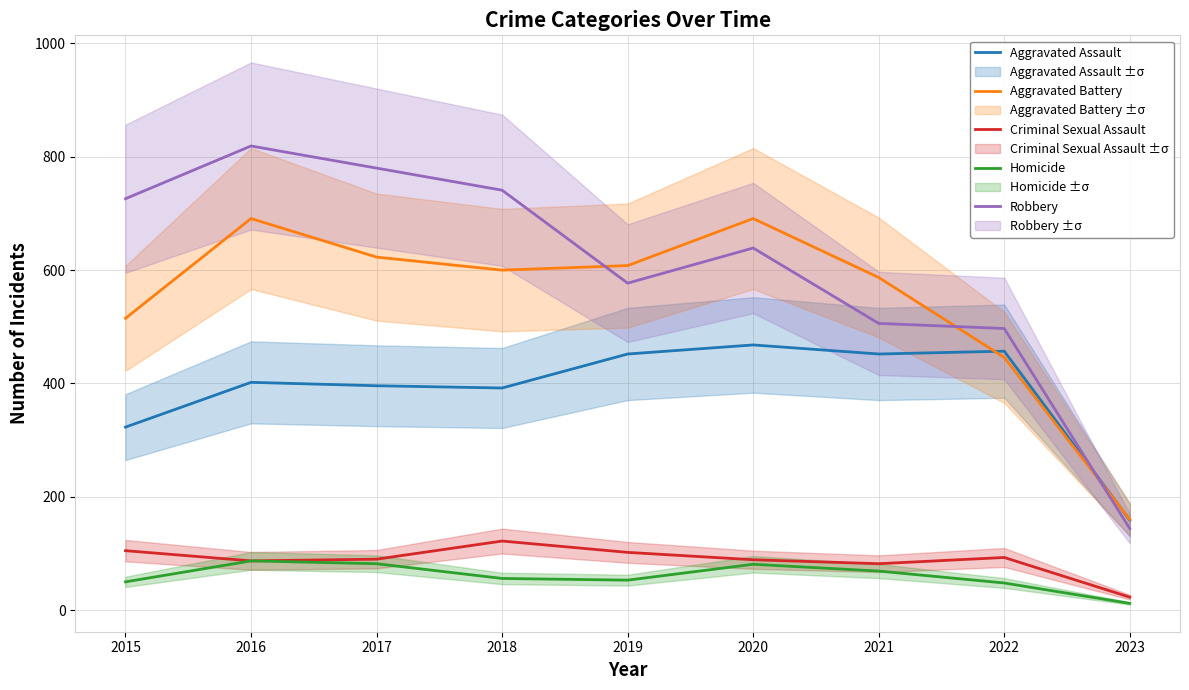

Reading right to left, extract all data points from this chart.

Aggravated Assault: 2023=159	2022=457	2021=452	2020=468	2019=452	2018=392	2017=396	2016=402	2015=323
Aggravated Battery: 2023=160	2022=446	2021=587	2020=691	2019=608	2018=600	2017=623	2016=691	2015=515
Criminal Sexual Assault: 2023=23	2022=93	2021=82	2020=89	2019=102	2018=122	2017=90	2016=87	2015=105
Homicide: 2023=12	2022=48	2021=69	2020=81	2019=53	2018=56	2017=82	2016=87	2015=50
Robbery: 2023=144	2022=497	2021=506	2020=639	2019=577	2018=741	2017=780	2016=819	2015=726